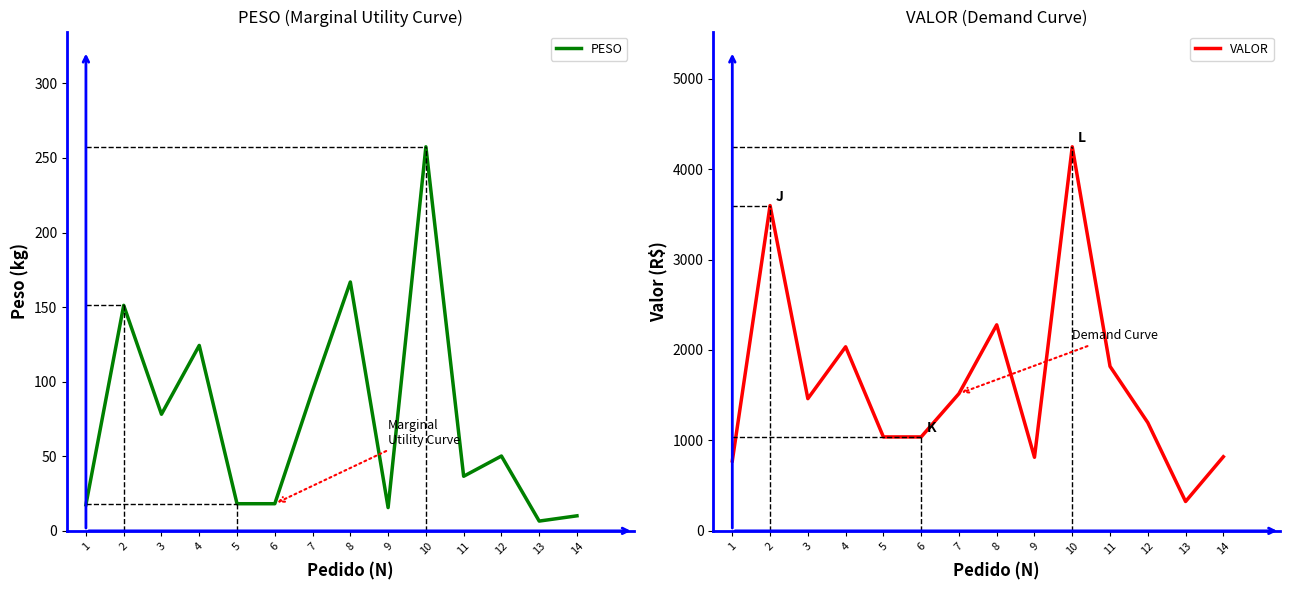

True or false: VALOR and PESO intersect in this chart.

False